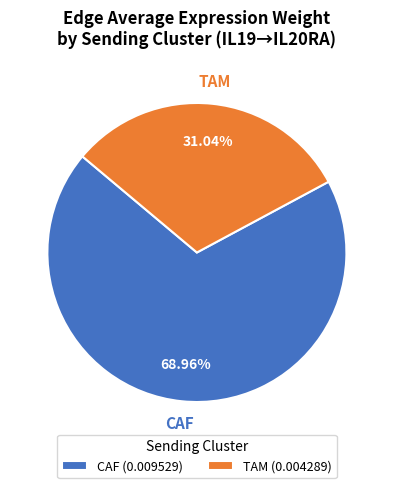

Does any single category account for the majority?

Yes